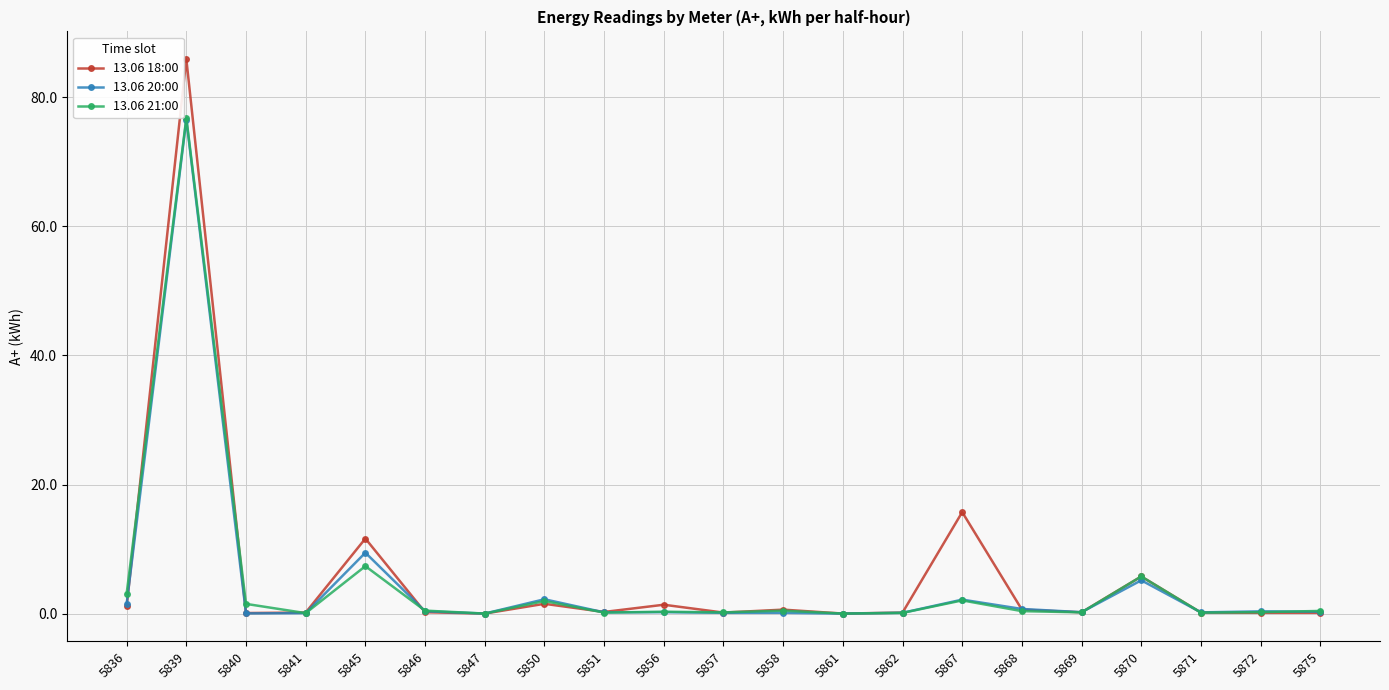

At how many categories does at least one series exceed 51?

1